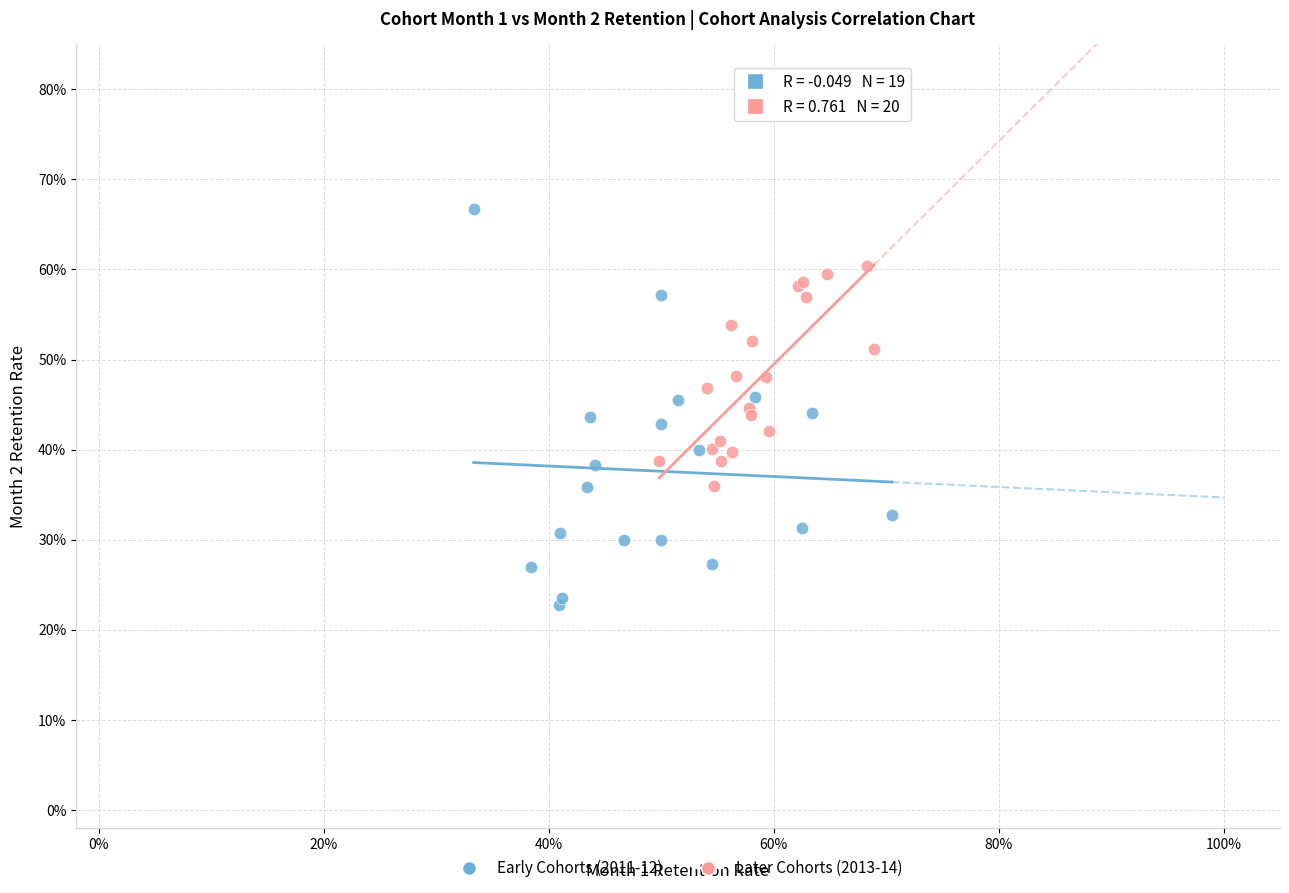

Which series has the largest Y range (max minus min)?

Early Cohorts (2011-12)